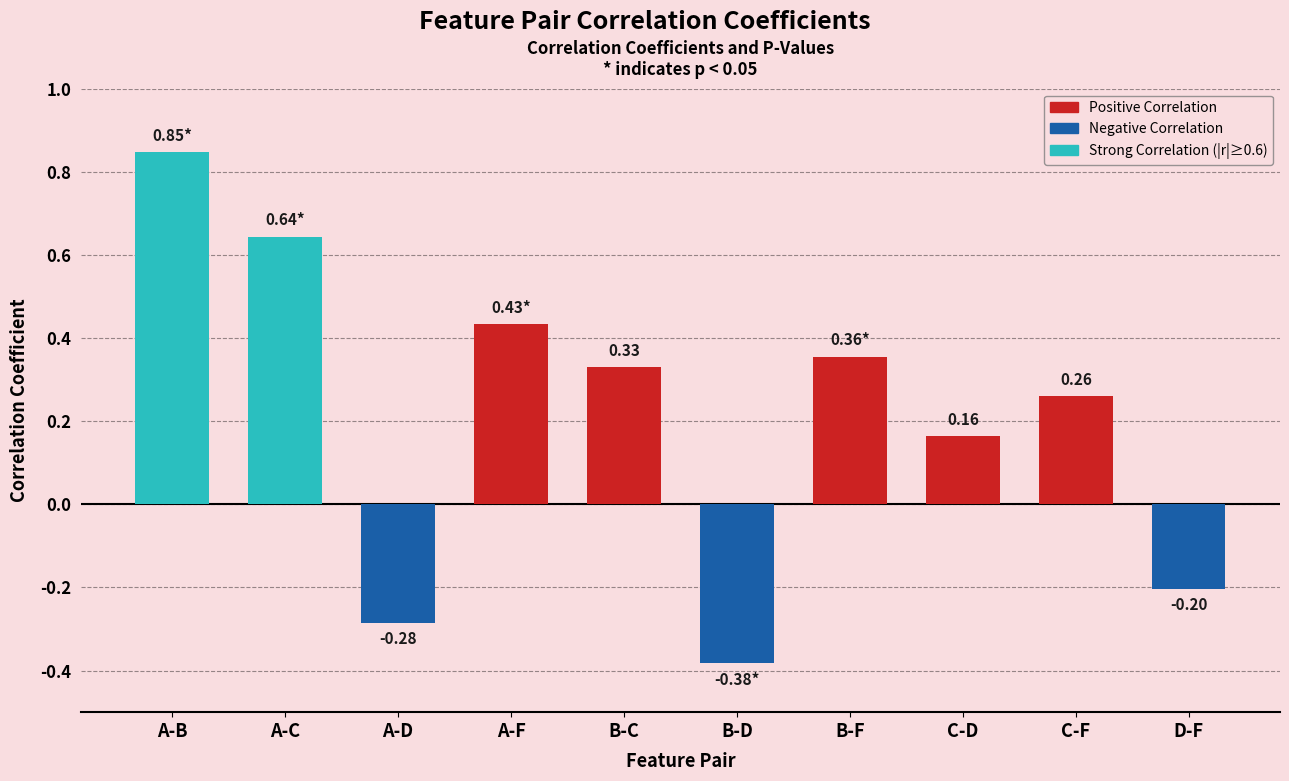

What is the sum of all values?

2.2